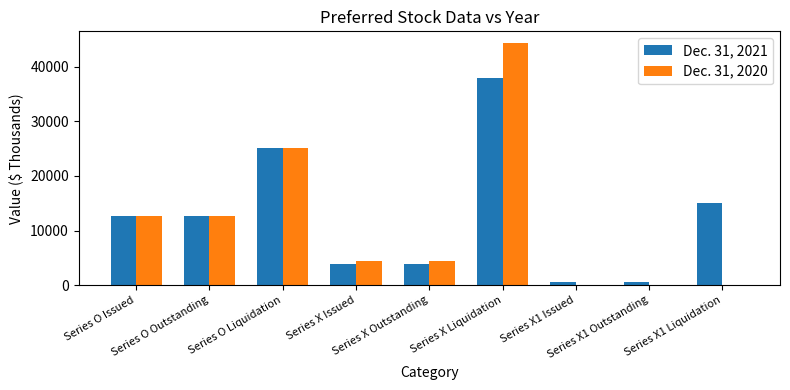

How many groups of bars are there?

9